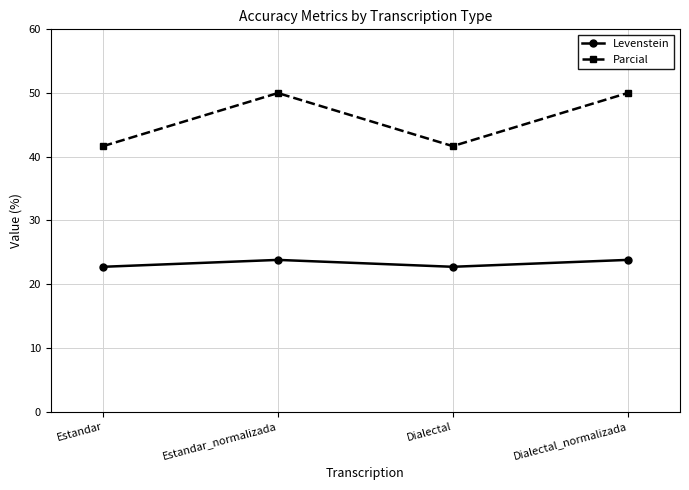

Which series has the largest total across all categories?

Parcial